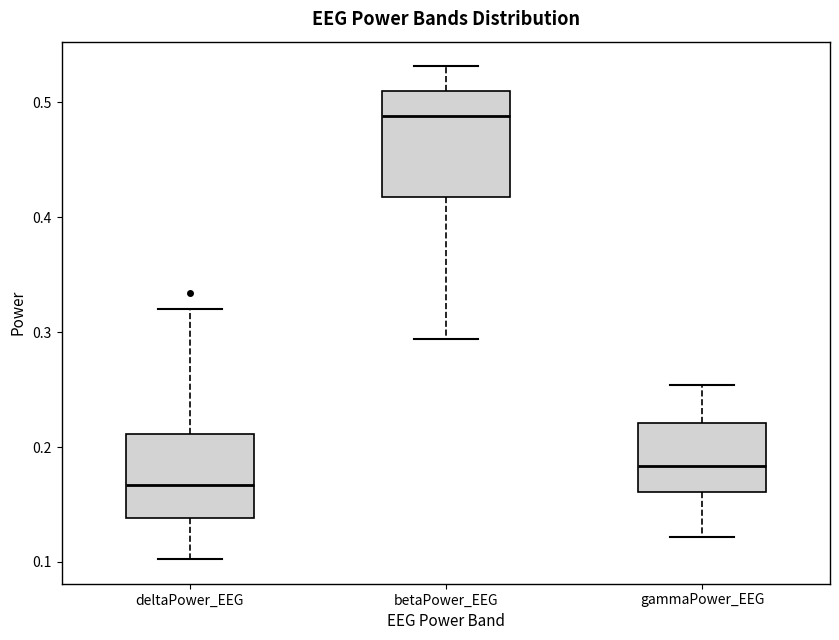

Reading left to right, transcribe this box plot: for each box, give where its median line is, the range the box spans, and where its two whiskers end, as read against the y-axis. The values are not printed on the chart, so give them approximately, as read against the axis.

deltaPower_EEG: median 0.17, box 0.14 to 0.21, whiskers 0.10 to 0.32
betaPower_EEG: median 0.49, box 0.42 to 0.51, whiskers 0.29 to 0.53
gammaPower_EEG: median 0.18, box 0.16 to 0.22, whiskers 0.12 to 0.25